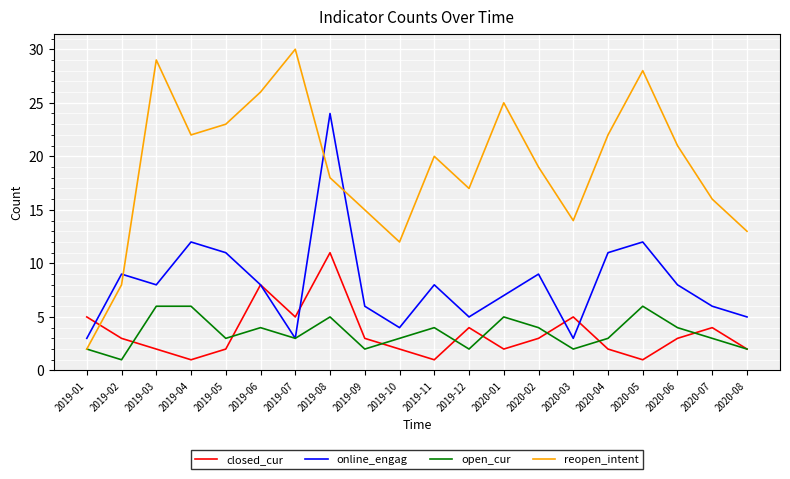

True or false: online_engag has more than 0 interior local peaks.

True